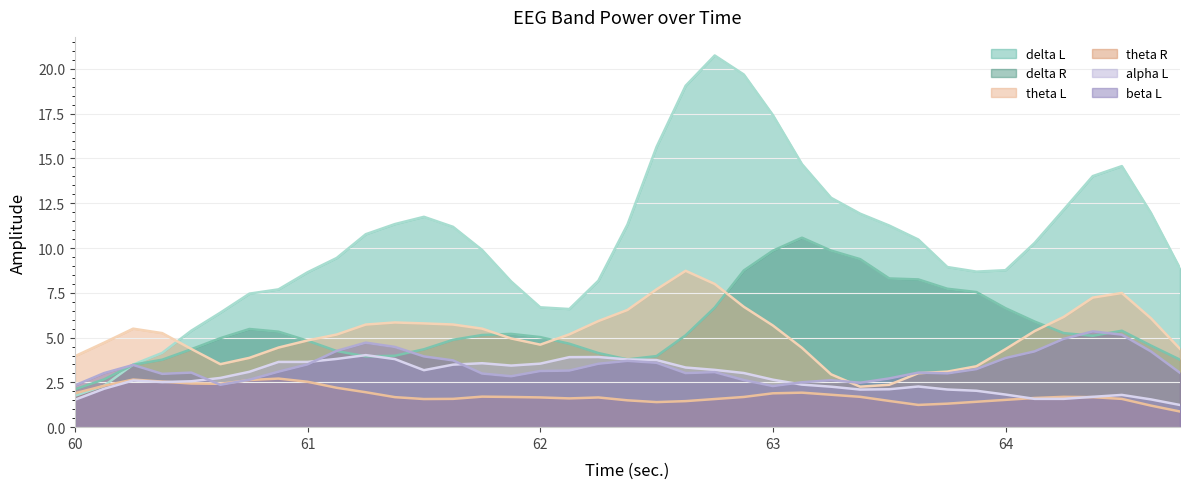

Count the number of data series in this chart.

6